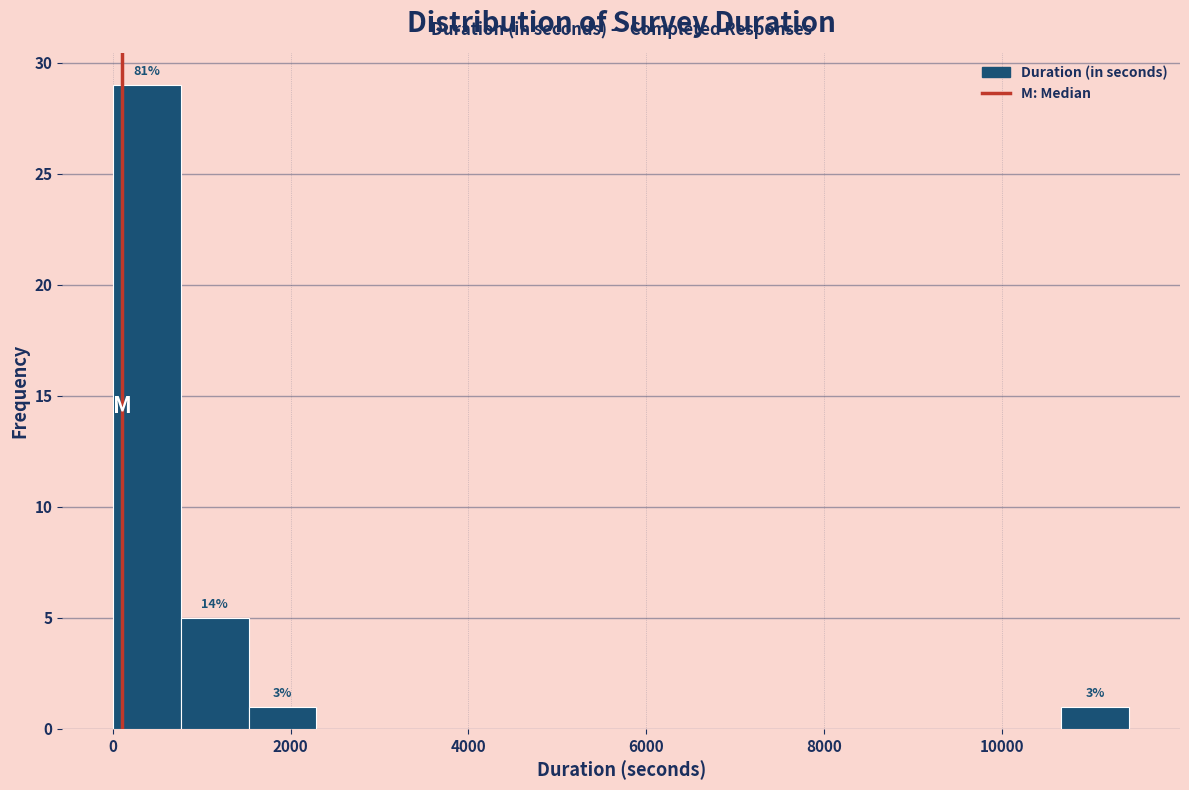

Around what value on the x-axis is the tallest bar? Give the approximate position of its centre, as read against the axis.

400